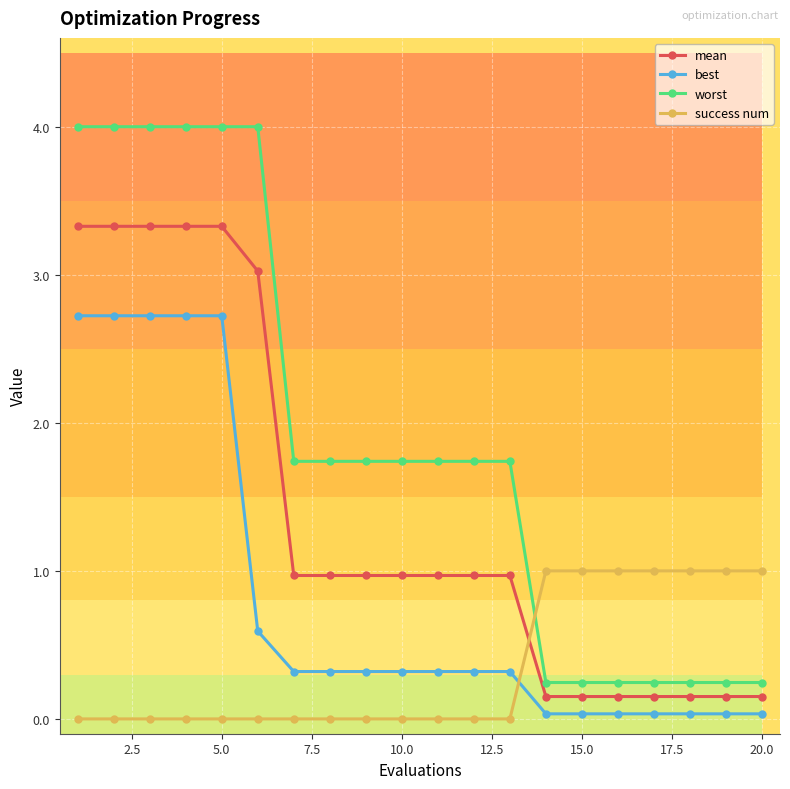

At how many categories does at least one series exceed 1?

13